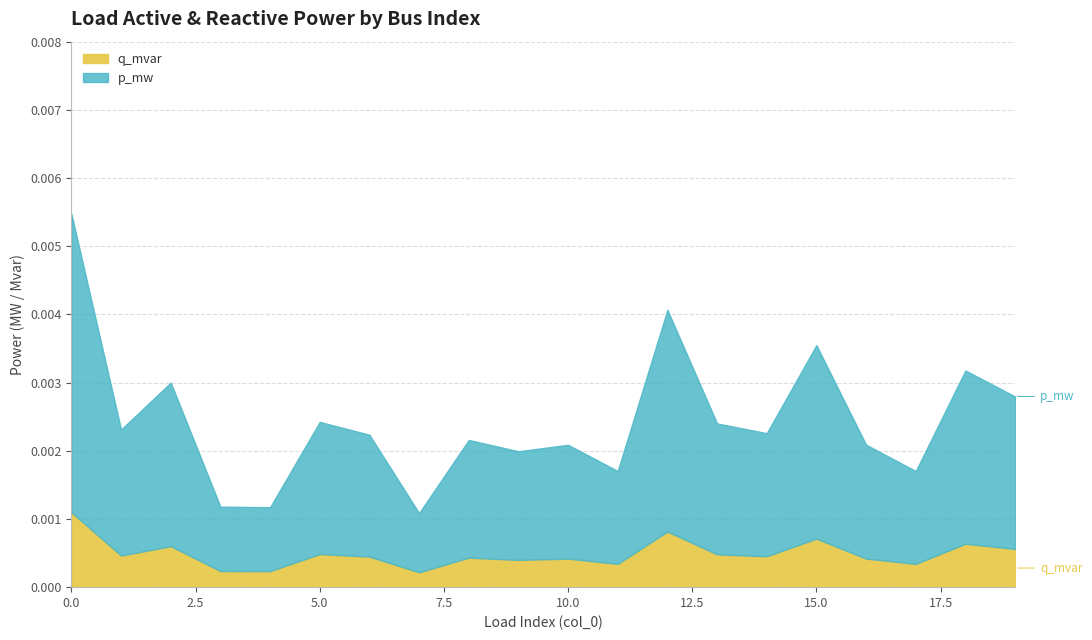

What are all the series names shown in the legend?

q_mvar, p_mw